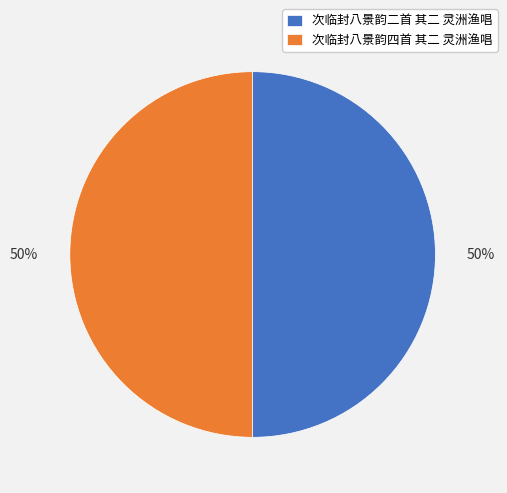

The 次临封八景韵四首 其二 灵洲渔唱 slice represents 59% of the pie. True or false?

False